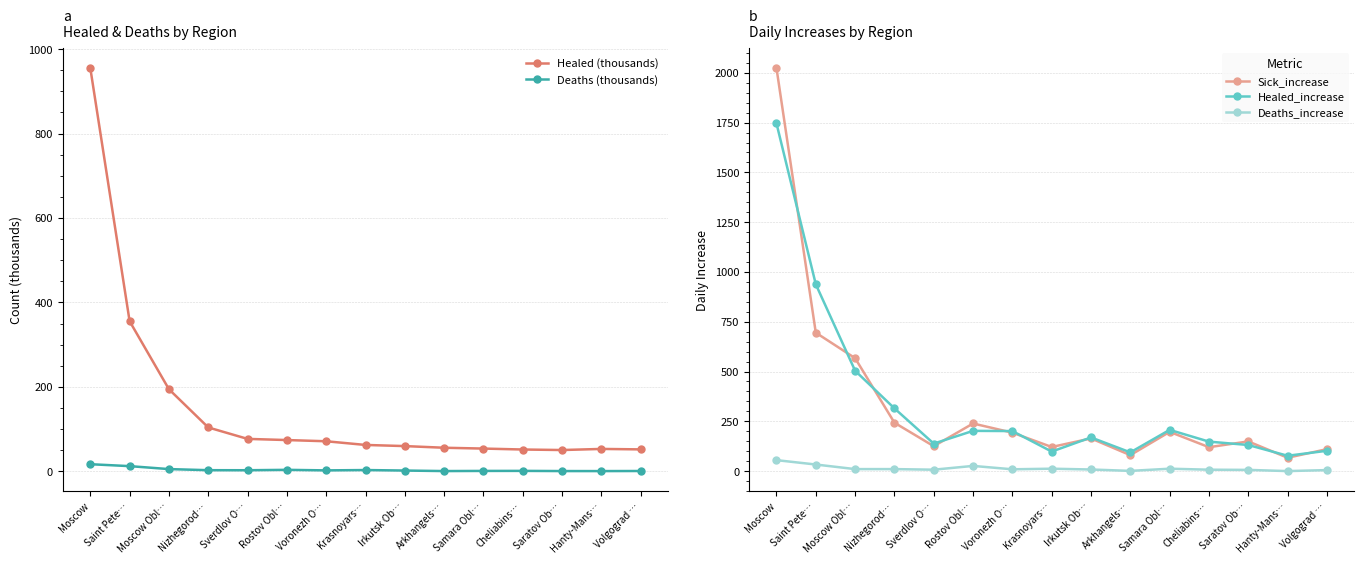

What is the sum of all Healed (thousands) values?

2273.0